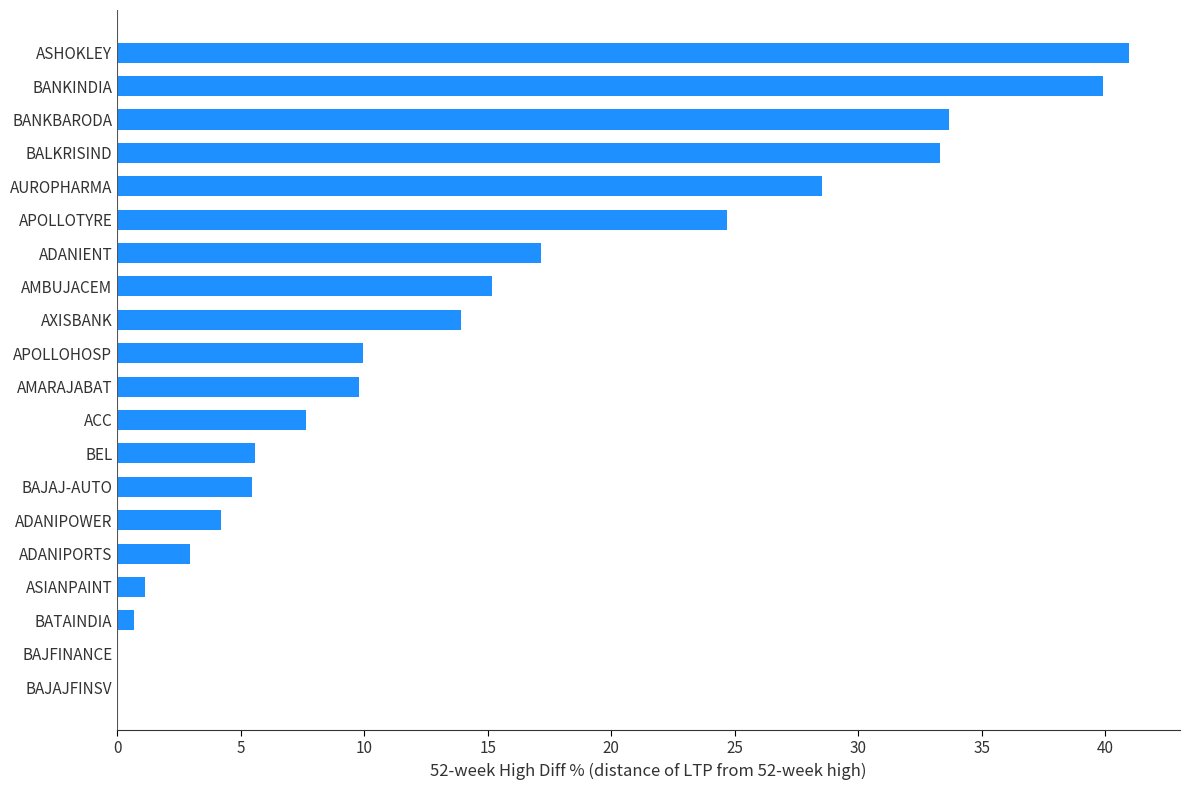

What is the sum of all values?

294.7